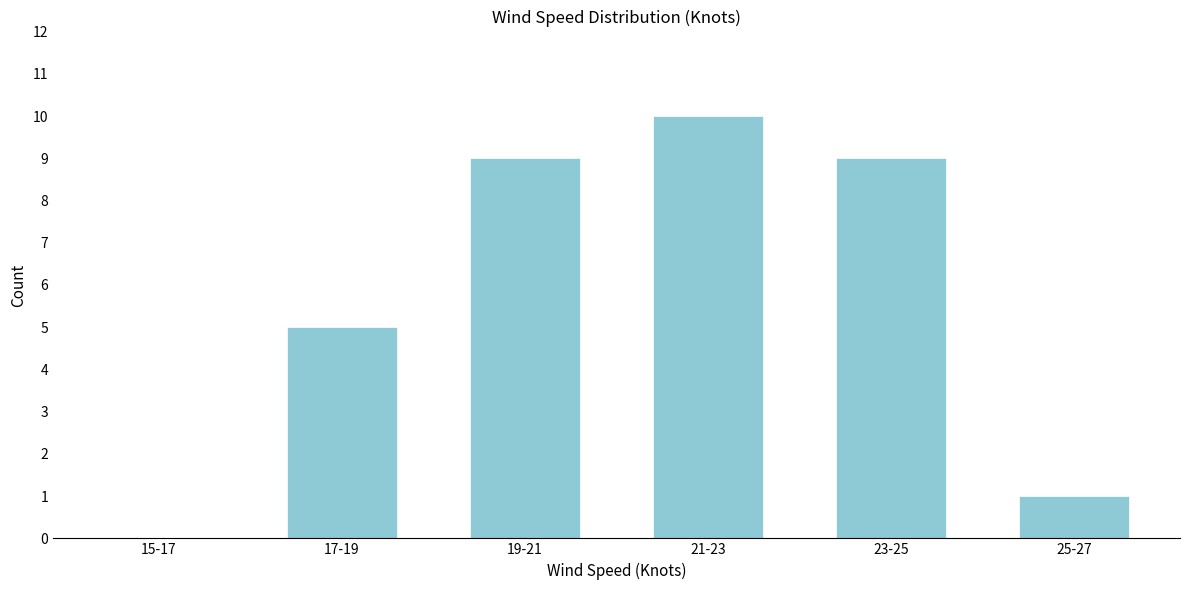

Reading right to left, extract all data points from this chart.

25-27=1	23-25=9	21-23=10	19-21=9	17-19=5	15-17=0